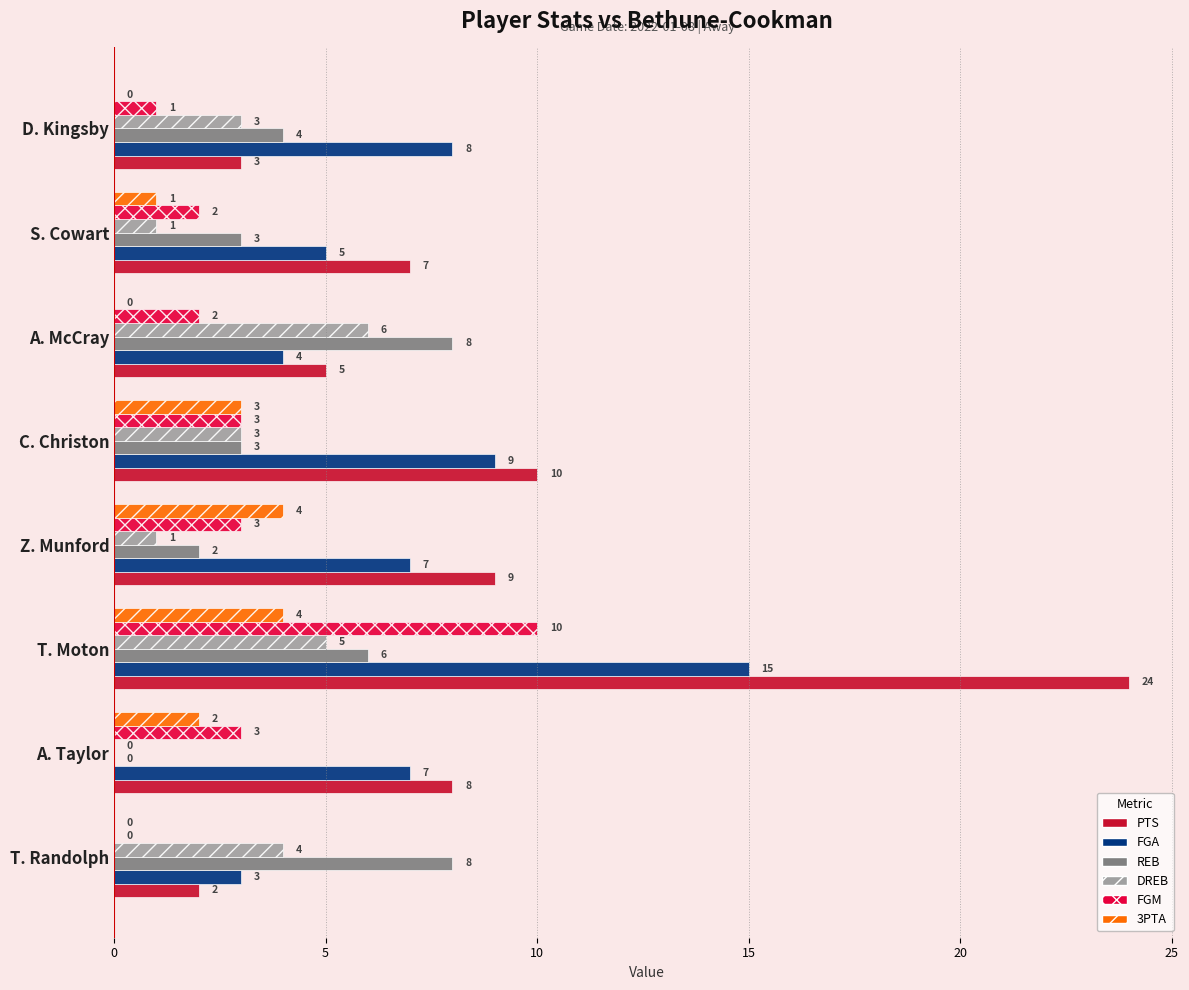

How many values in FGM are above zero?

7